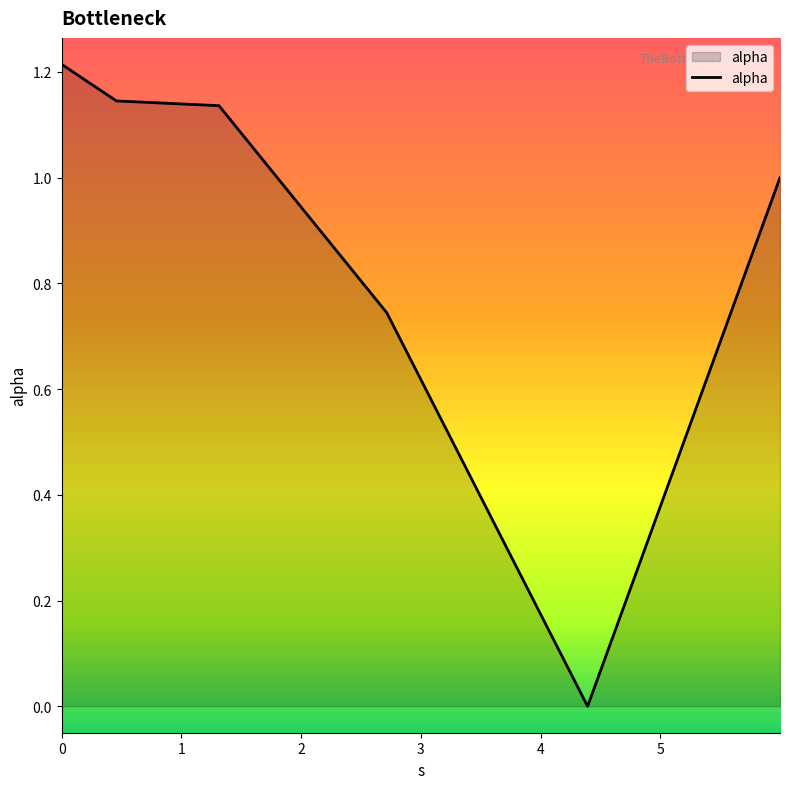

What is the difference between the second highest and second lowest values?

0.4